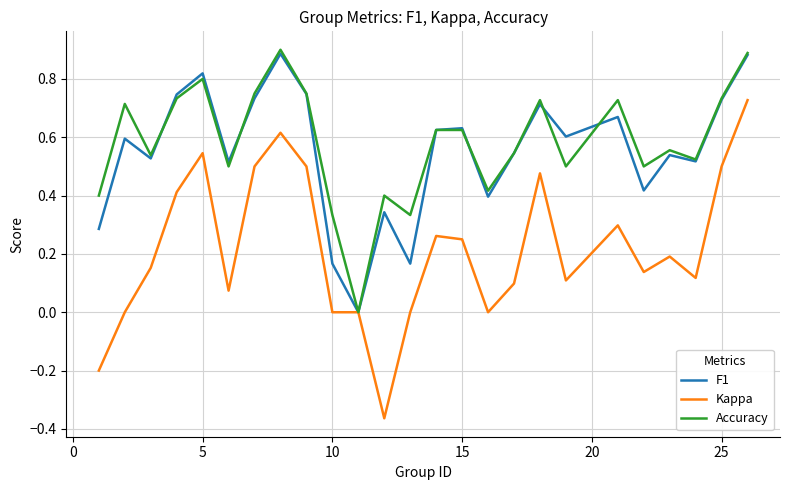

Which series has the largest range (max minus min)?

Kappa